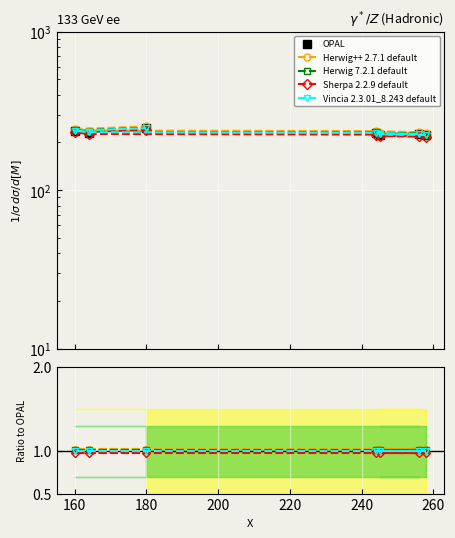

What is the value of the Sherpa 2.2.9 default point at the 5th from the left?

1.0